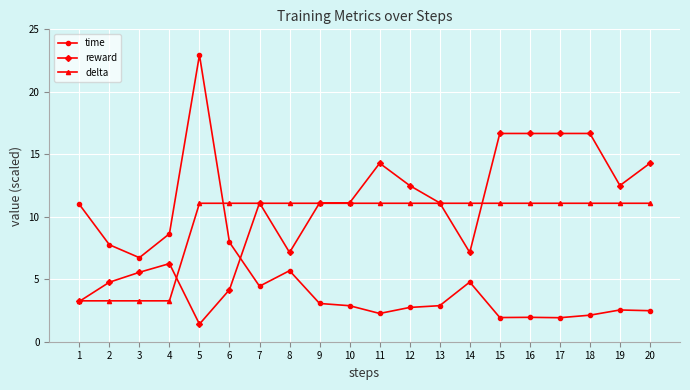

What are all the series names shown in the legend?

time, reward, delta